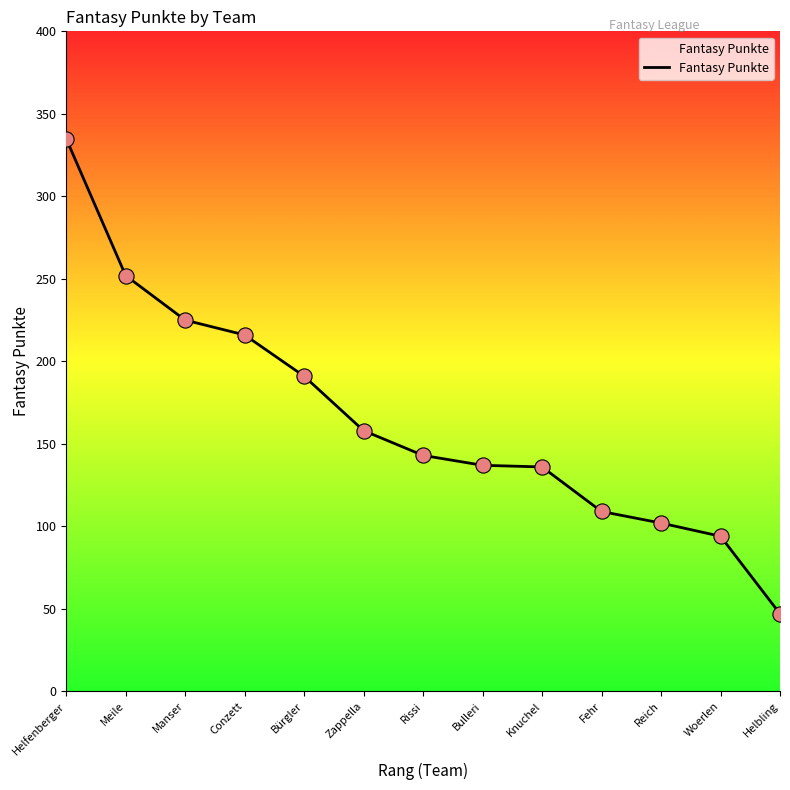

Approximately how many times larger is the value at Rissi compared to Woerlen?

1.5